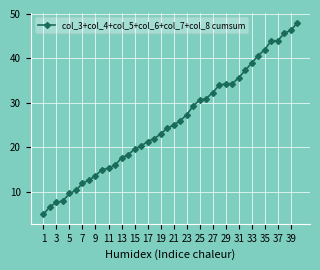

What is the difference between the maximum and minimum values?

43.0